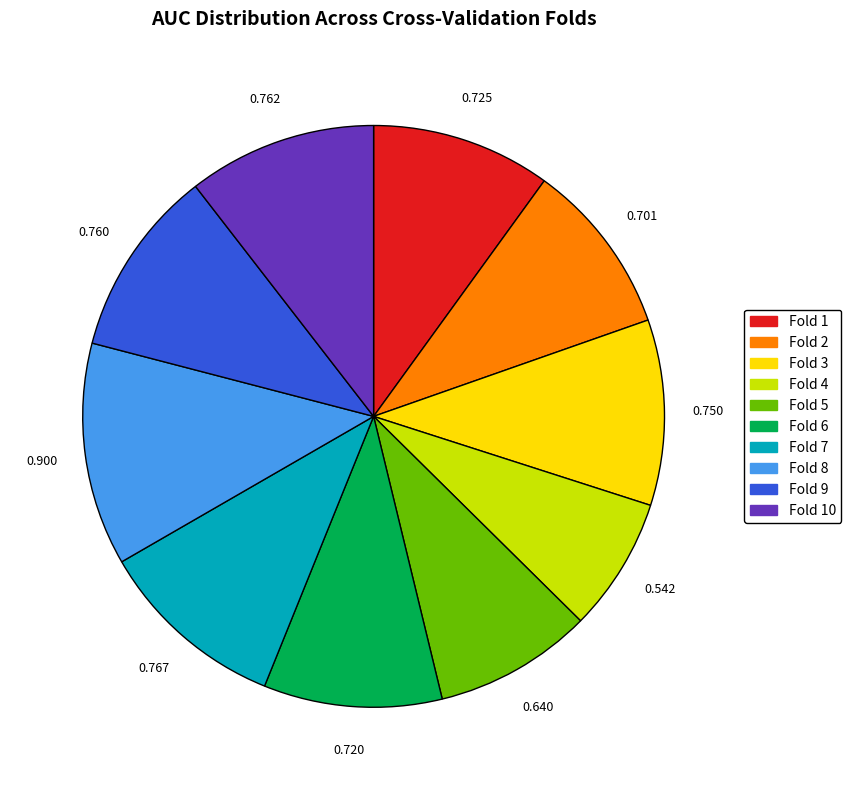

Does any single category account for the majority?

No